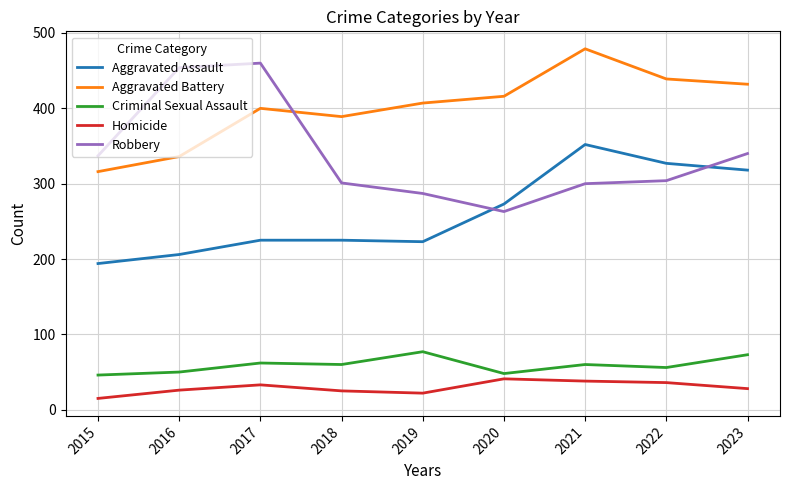

The value of Robbery at 2023 is 234. True or false?

False